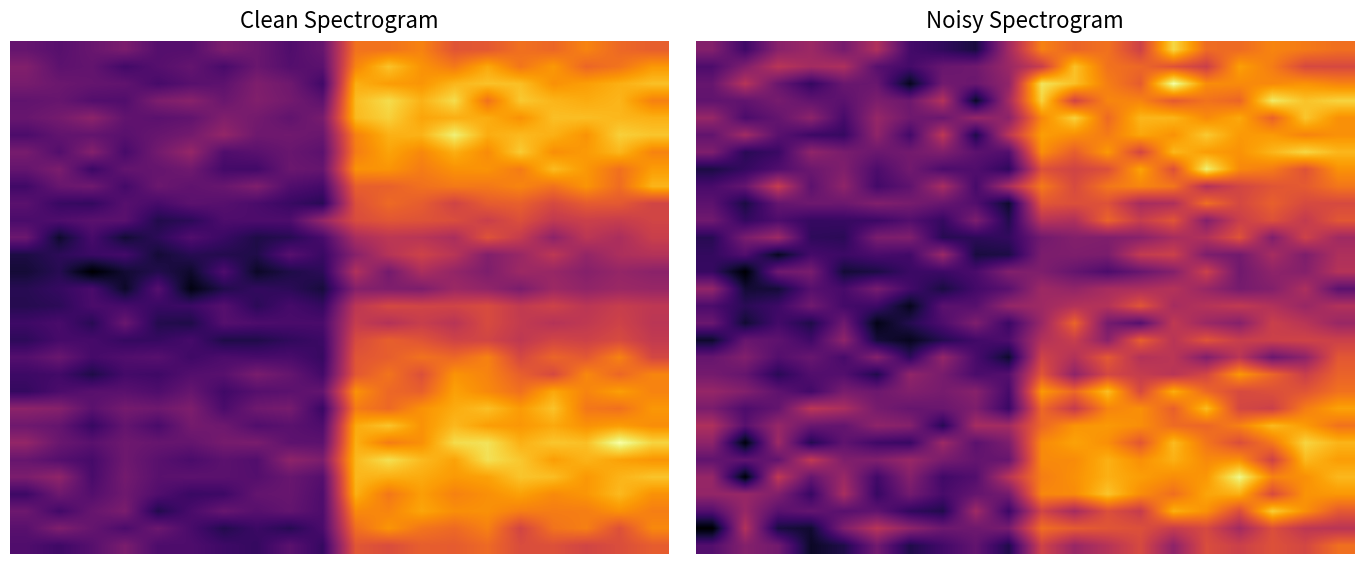

What is the maximum value shown in the chart?

1.0